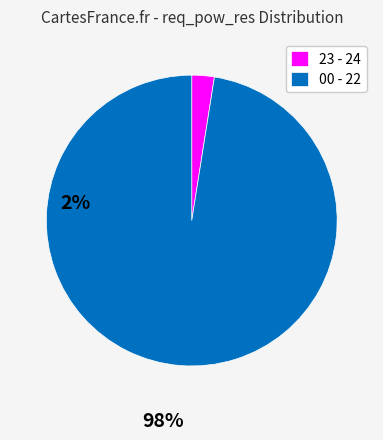

Is the sum of 23 - 24 and 00 - 22 greater than half?

Yes